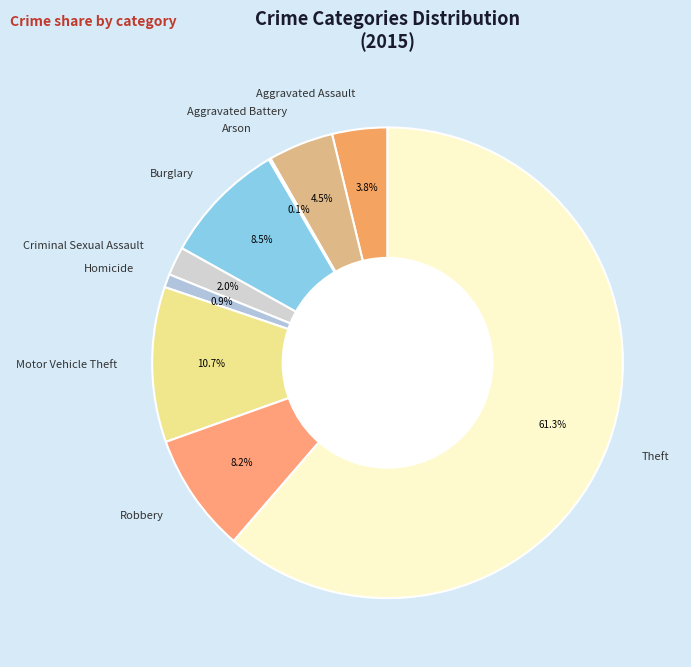

Do Aggravated Battery and Homicide together represent more than half of the pie?

No